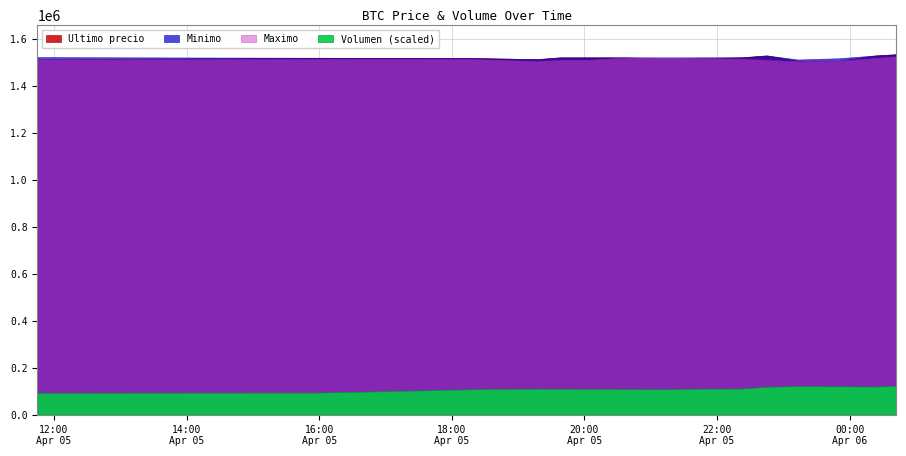

What is the lowest value of the Minimo series?

1512733